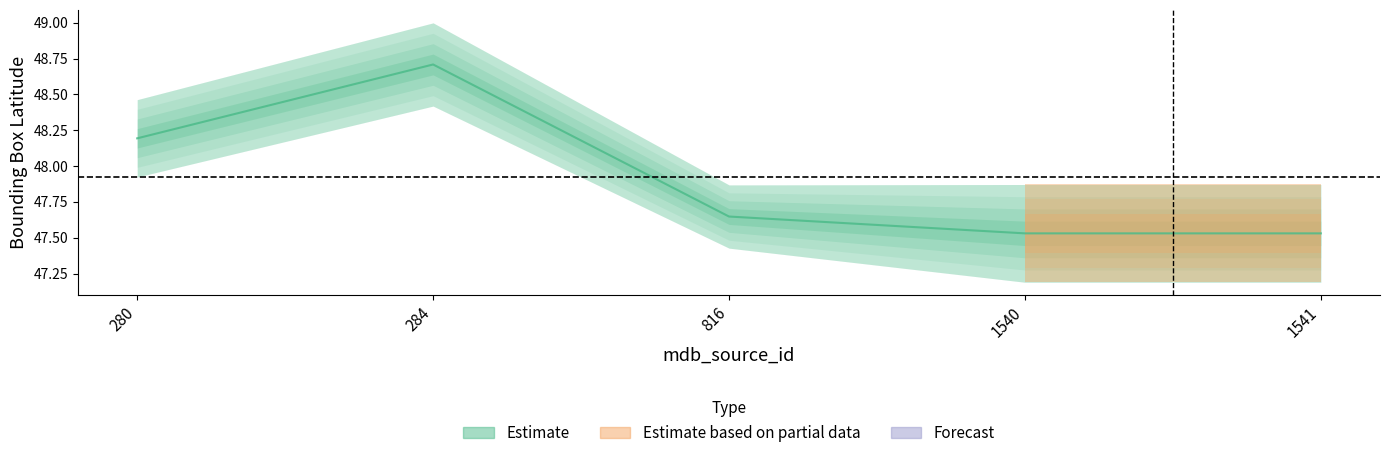

What is the change in value from 280 to 1540?

-0.7